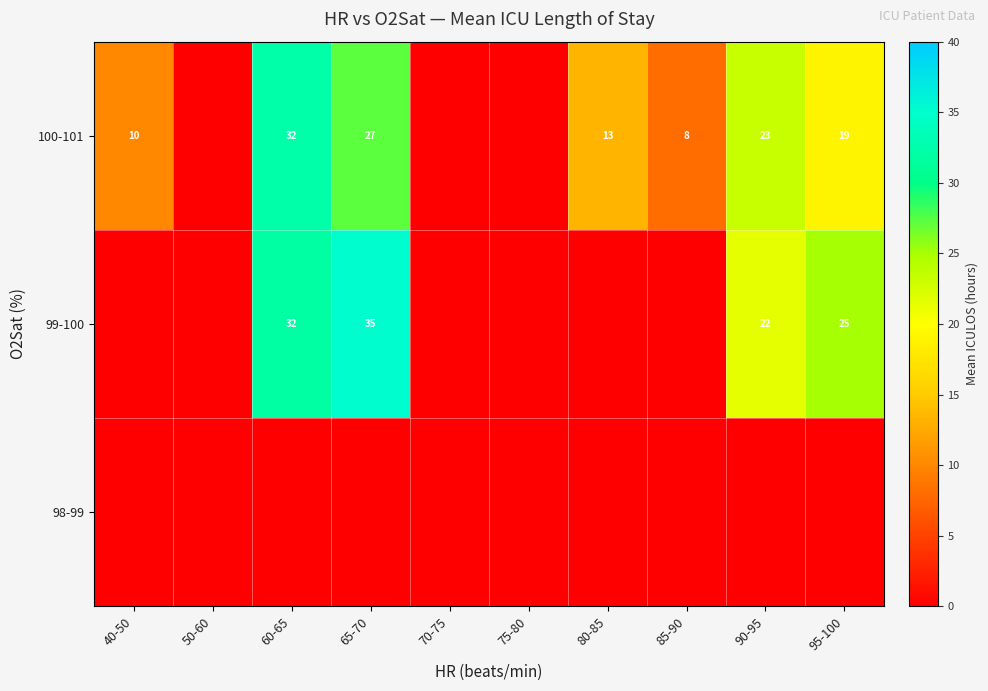

What is the difference between the 100-101 values at 60-65 and 40-50?

22